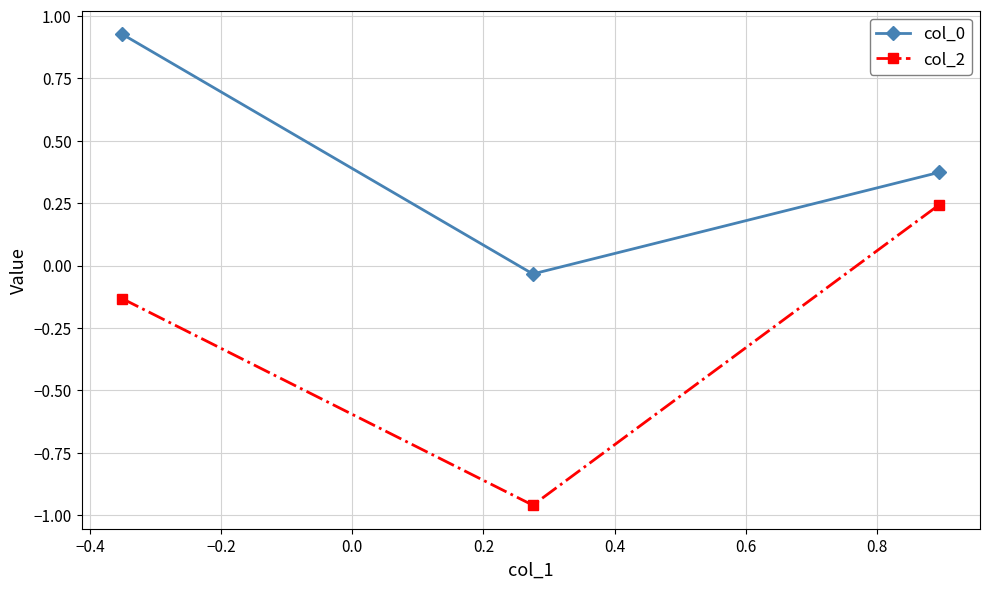

What is the sum of all col_0 values?

1.3